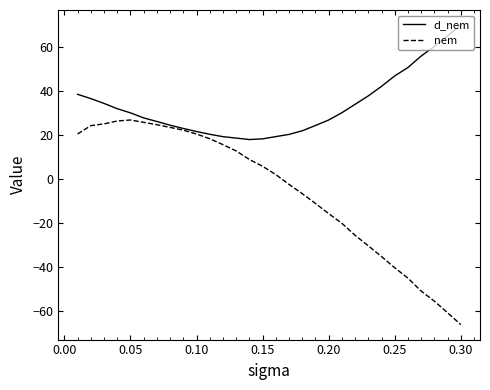

Rank the series by their maximum value, from lowest to highest.

nem, d_nem